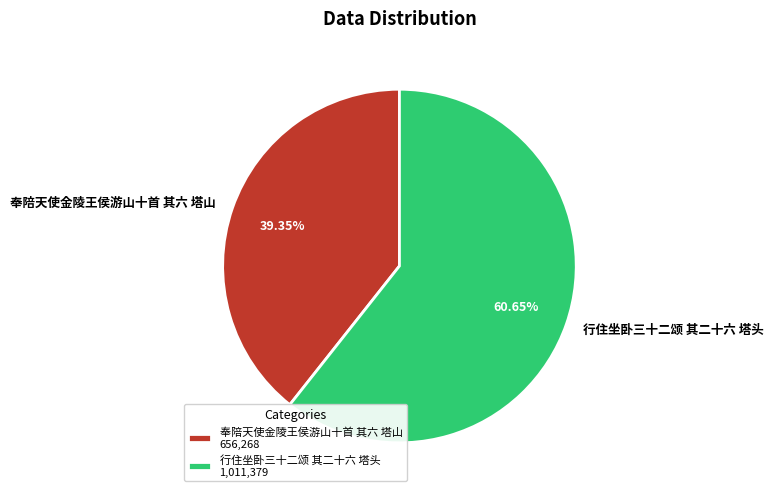

The 行住坐卧三十二颂 其二十六 塔头 slice represents 61% of the pie. True or false?

True